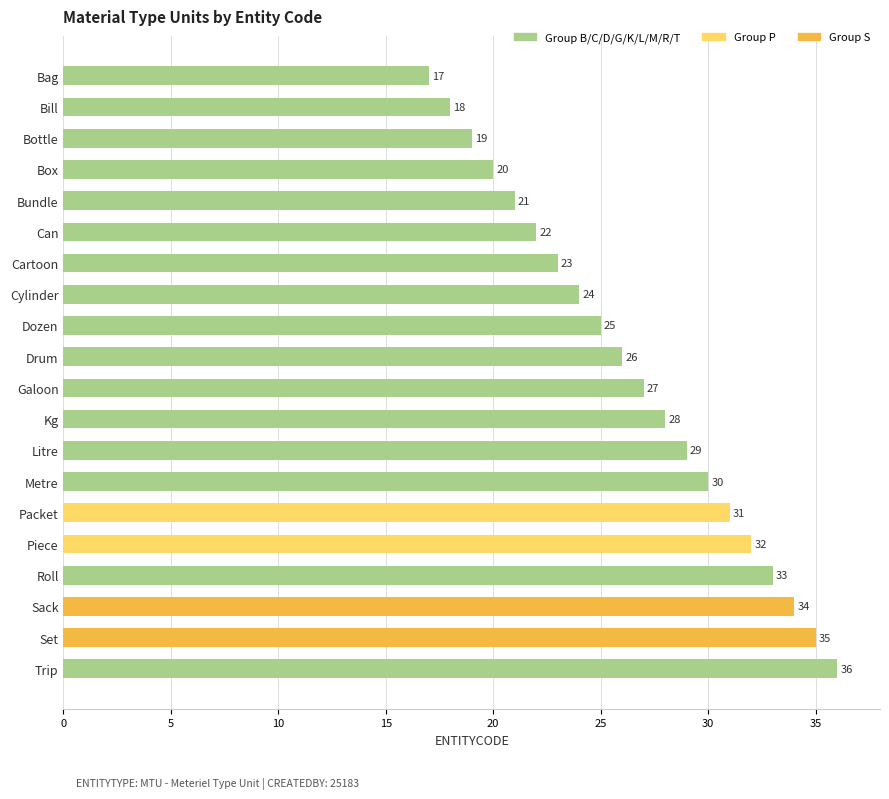

Reading bottom to top, what are all the values shown in this chart?

Trip=36	Set=35	Sack=34	Roll=33	Piece=32	Packet=31	Metre=30	Litre=29	Kg=28	Galoon=27	Drum=26	Dozen=25	Cylinder=24	Cartoon=23	Can=22	Bundle=21	Box=20	Bottle=19	Bill=18	Bag=17